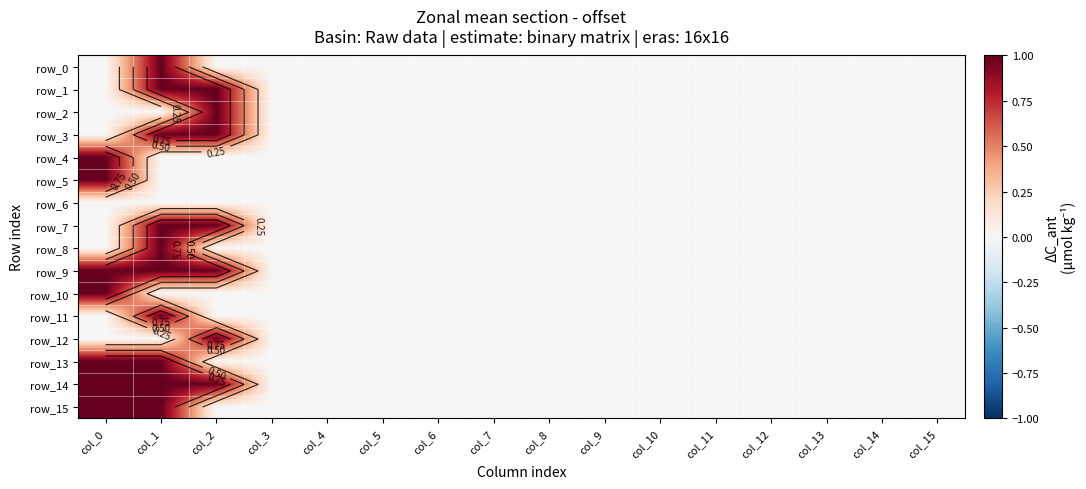

Which series changed the most between col_11 and col_15?

row_0